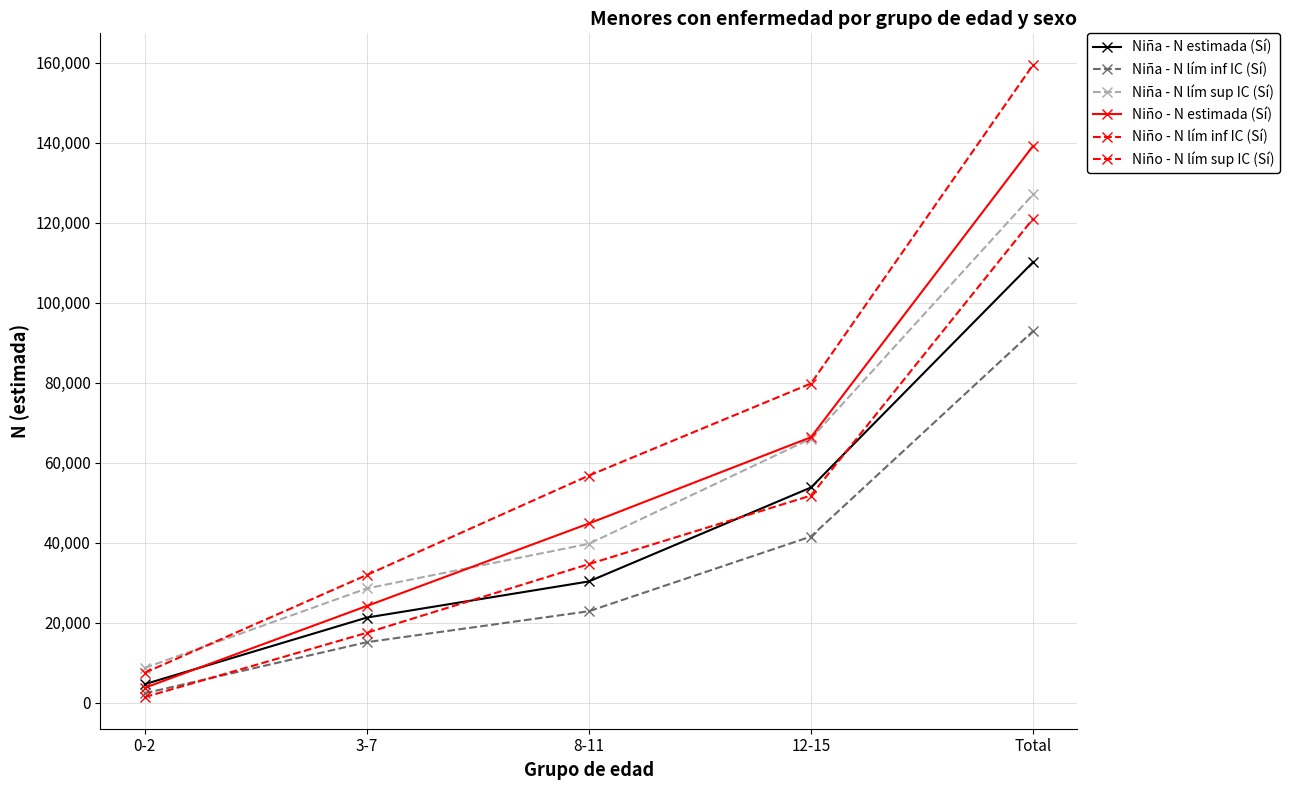

What is the label of the 5th point from the left?

Total